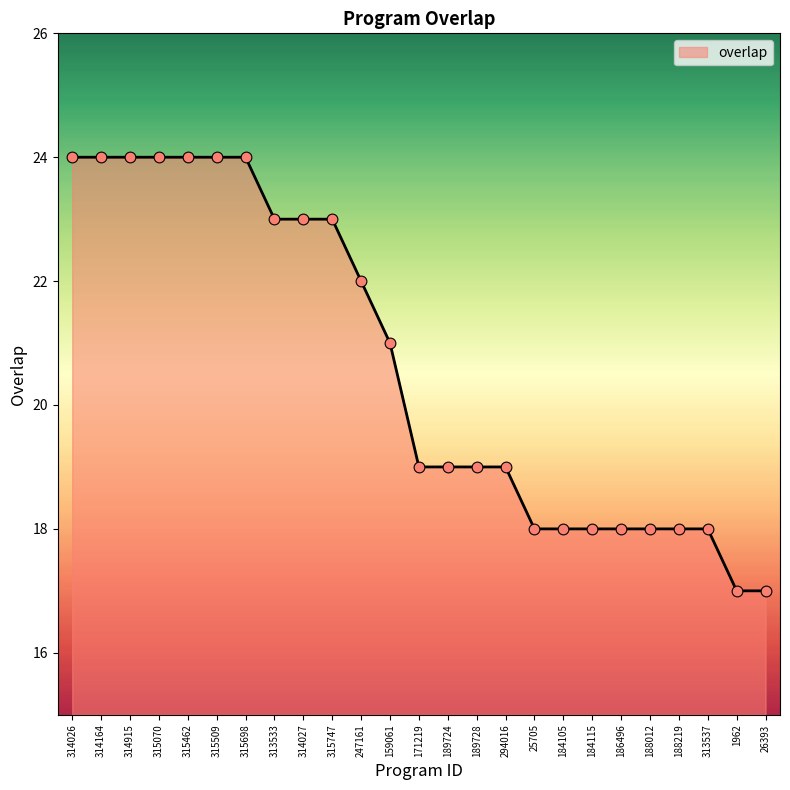

Which has a higher value, 188219 or 294016?

294016